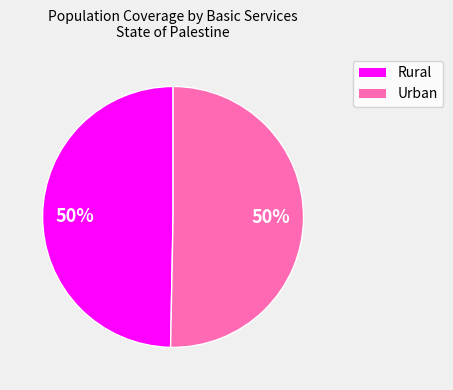

To the nearest percent, what is the average slice percentage?

50%